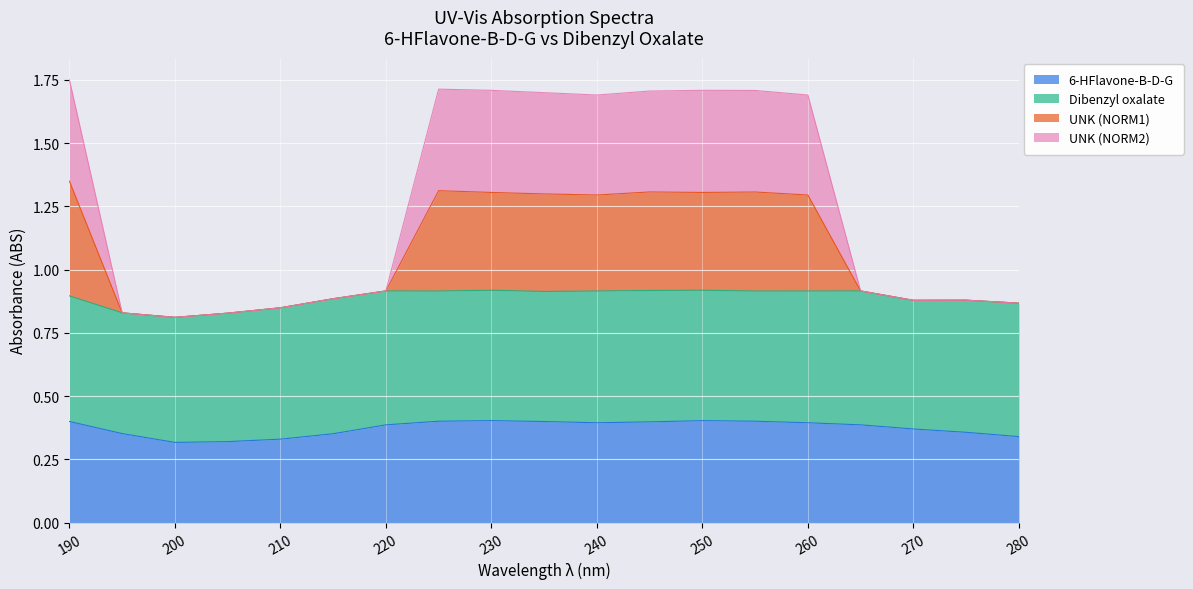

What is the total value across all series at 250?

1.7